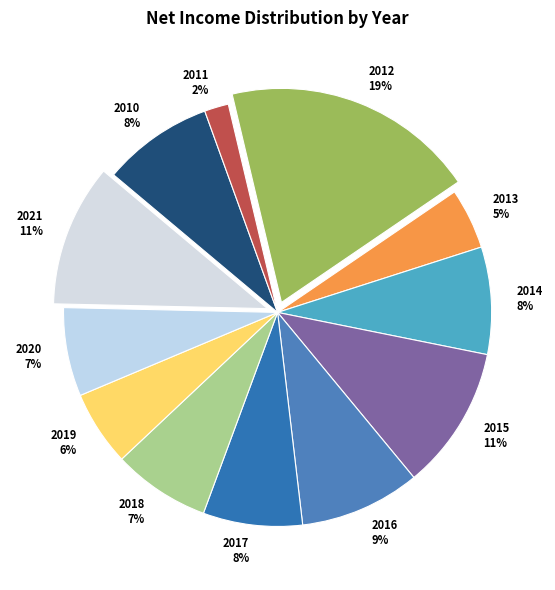

The 2015 slice represents 1% of the pie. True or false?

False